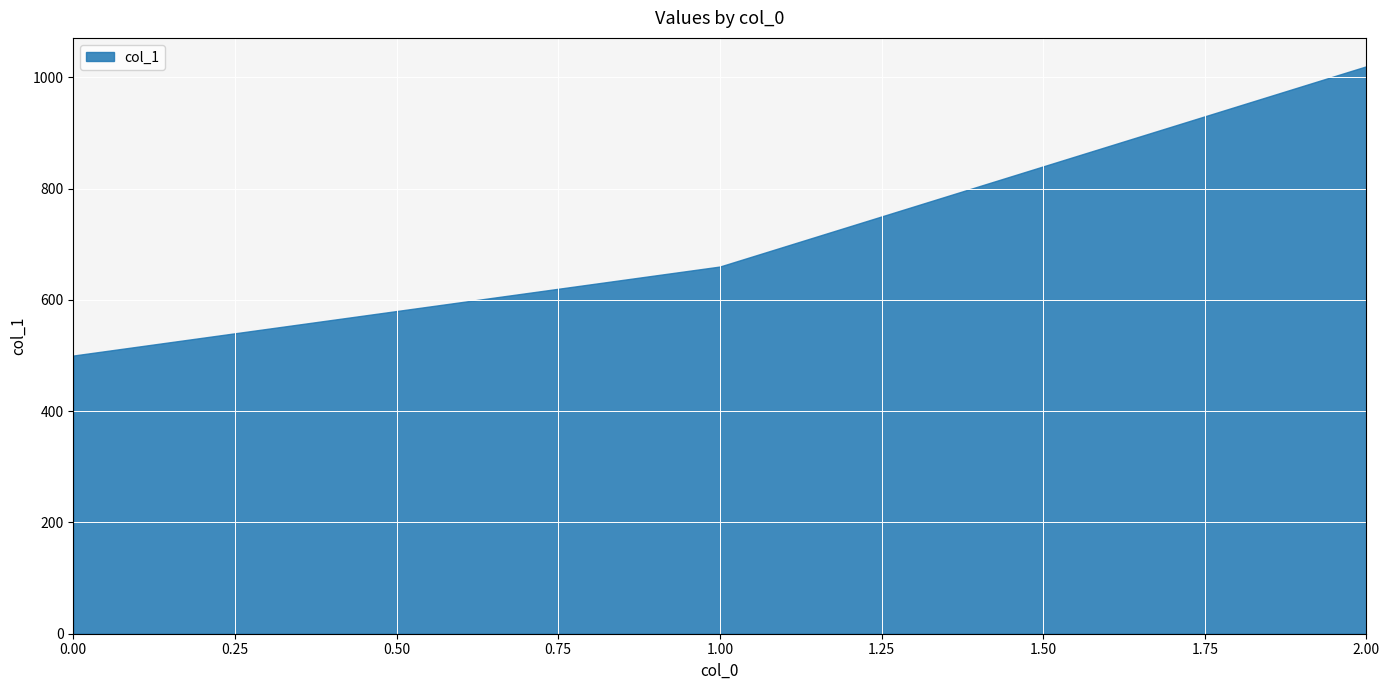

Rank the categories by value from lowest to highest.

0.00, 1.00, 2.00